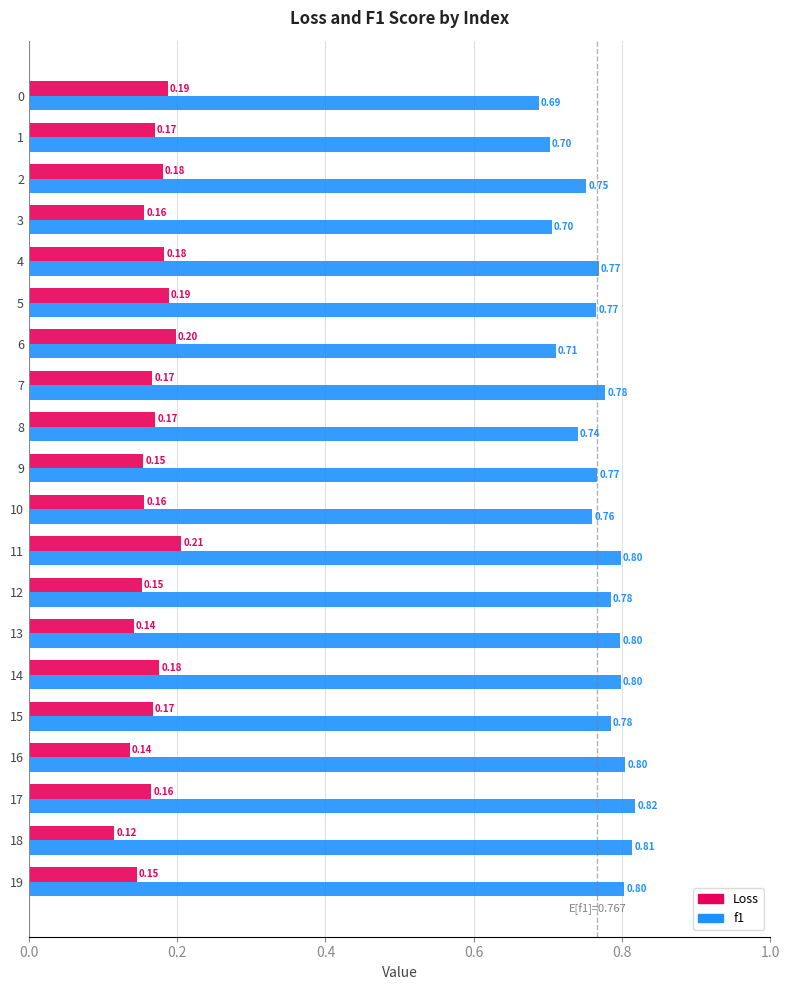

The value of Loss at 12 is 0.2. True or false?

True